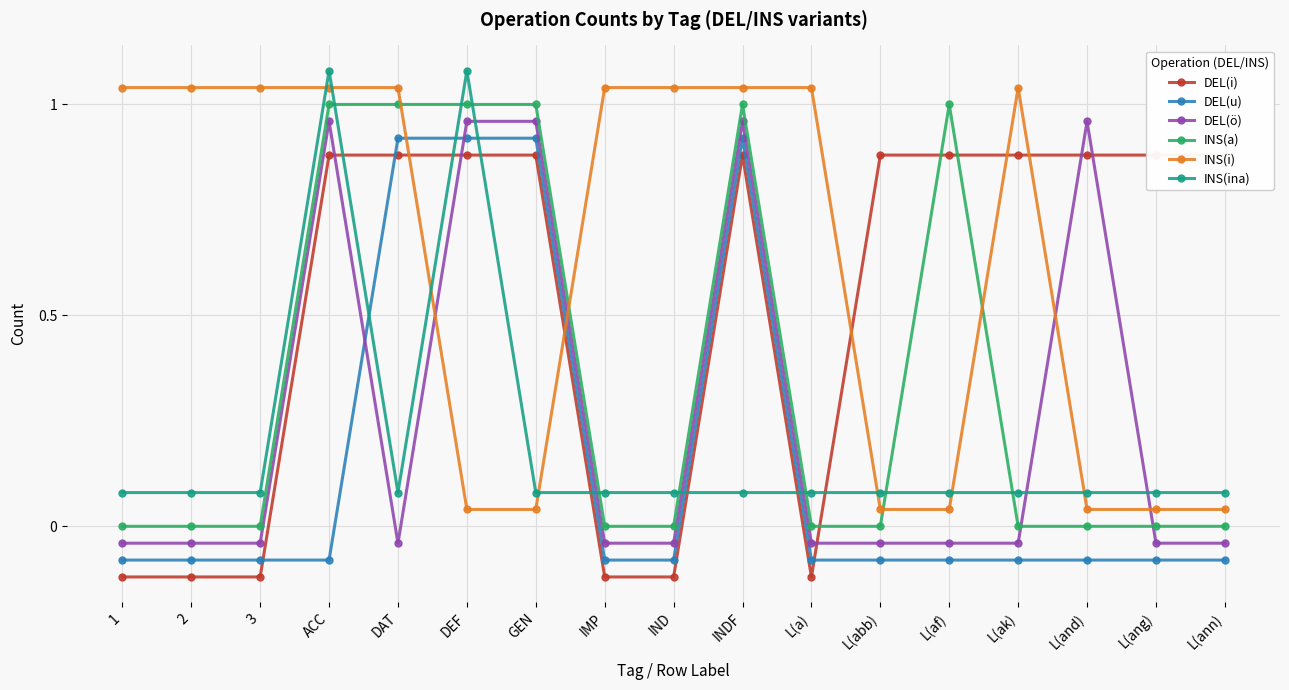

Rank the series by their maximum value, from highest to lowest.

INS(ina), INS(i), INS(a), DEL(ö), DEL(u), DEL(i)